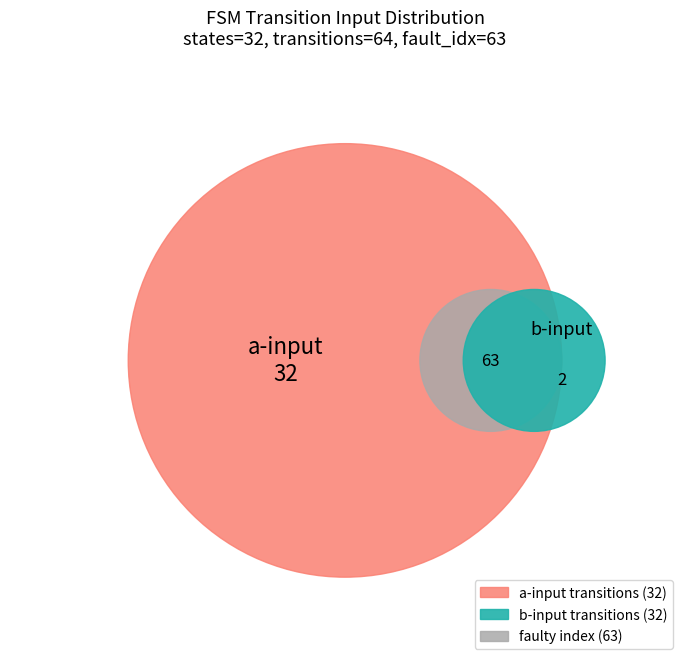

What percentage do faulty_transition_index and transition_num together represent?

22.0%